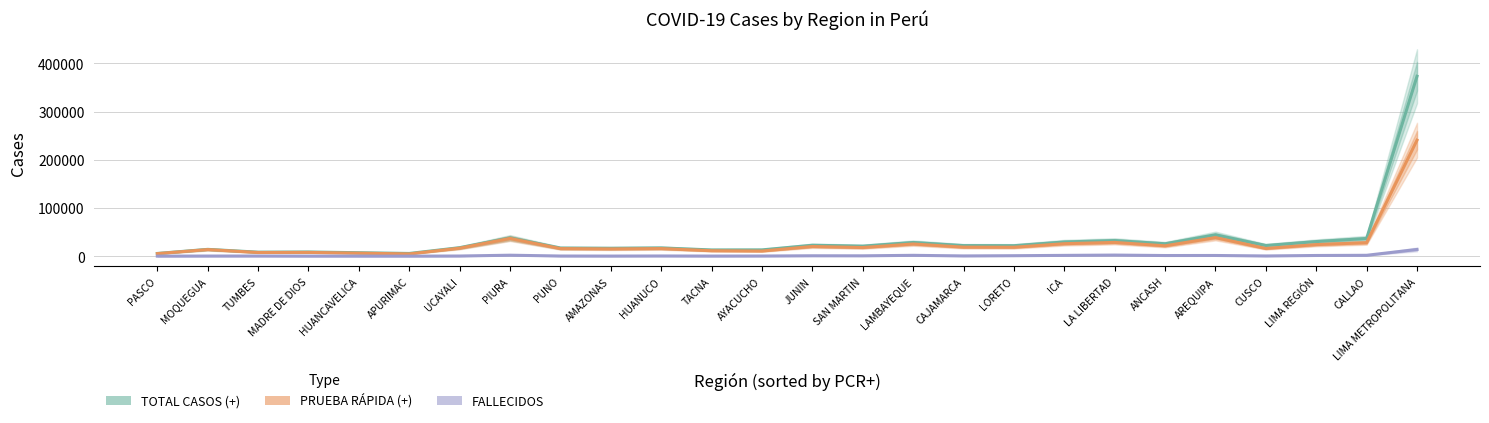

Rank the series by their maximum value, from highest to lowest.

TOTAL CASOS (+), PRUEBA RÁPIDA (+), FALLECIDOS